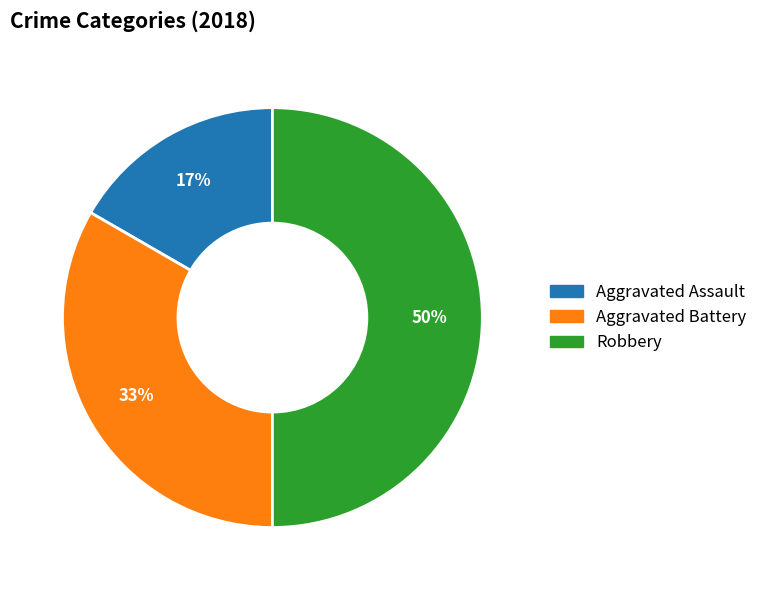

Does Aggravated Assault account for over 50% of the chart?

No